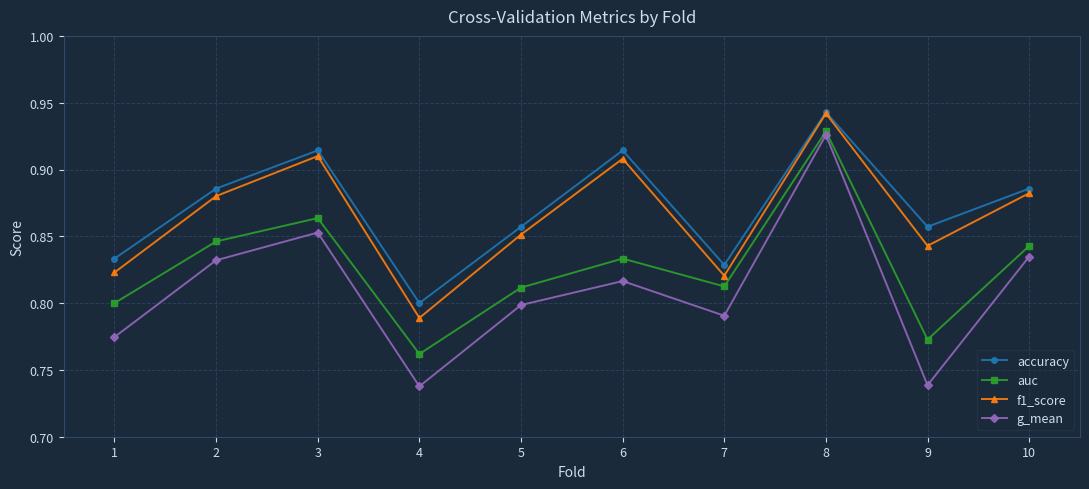

What is the difference between the maximum and minimum values in the accuracy series?

0.1